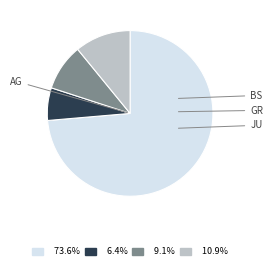

Does any single category account for the majority?

Yes